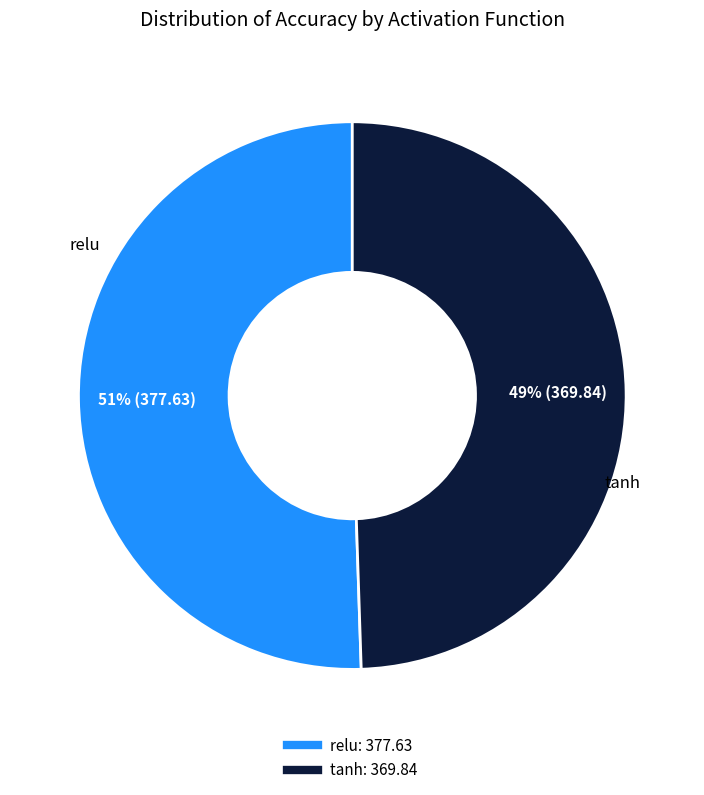

What percentage is the tanh slice, to the nearest percent?

49%